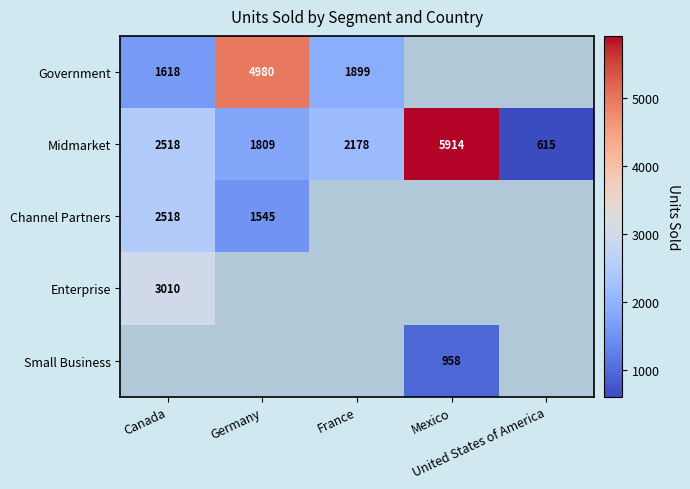

Is the value of Enterprise at Canada greater than the value of Midmarket at Canada?

Yes